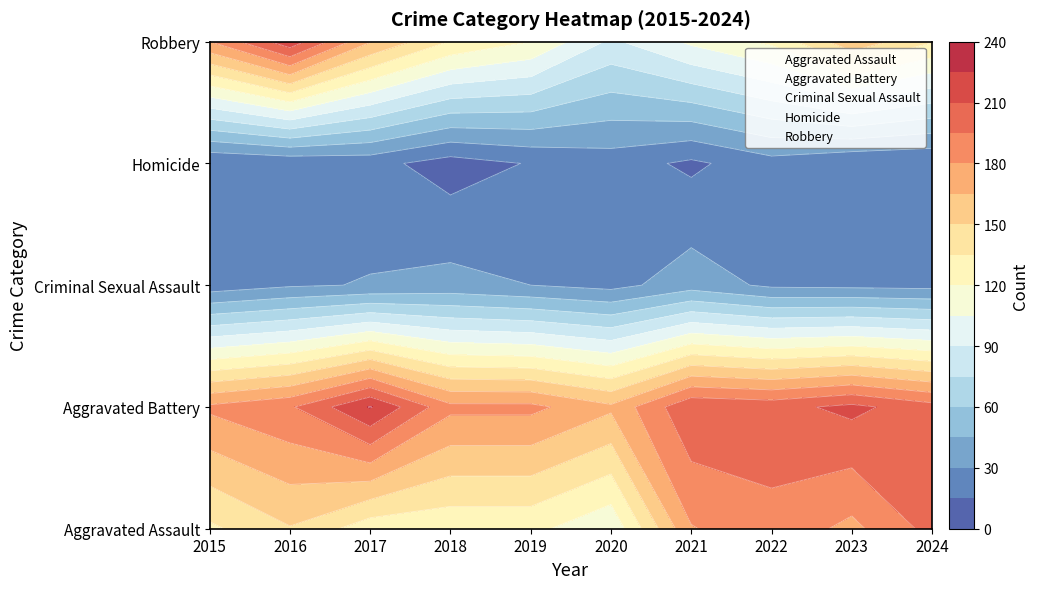

What is the approximate value of Aggravated Battery at 2018, to the nearest 5?

185